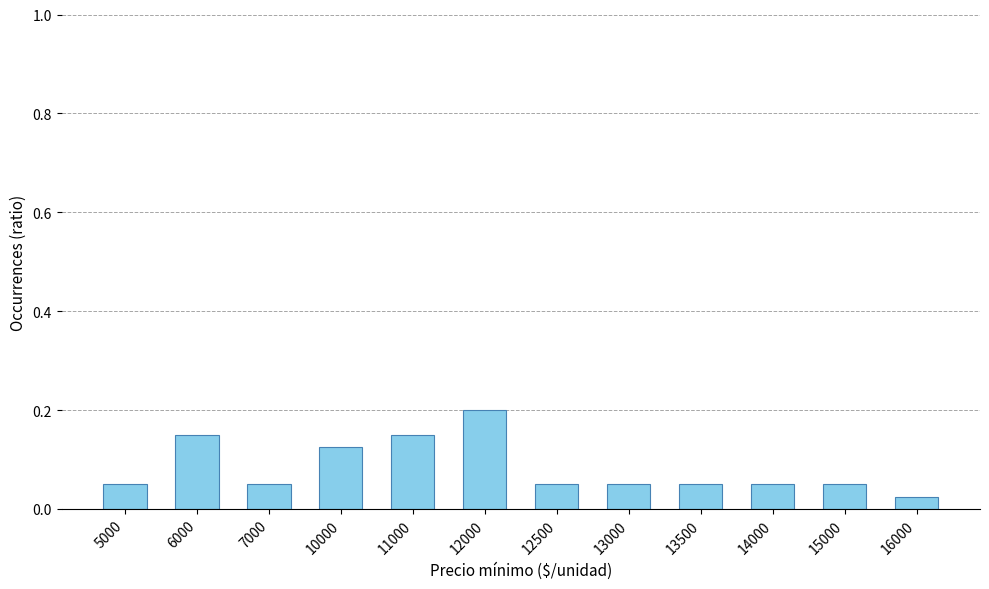

How many distinct data groups are displayed?

1